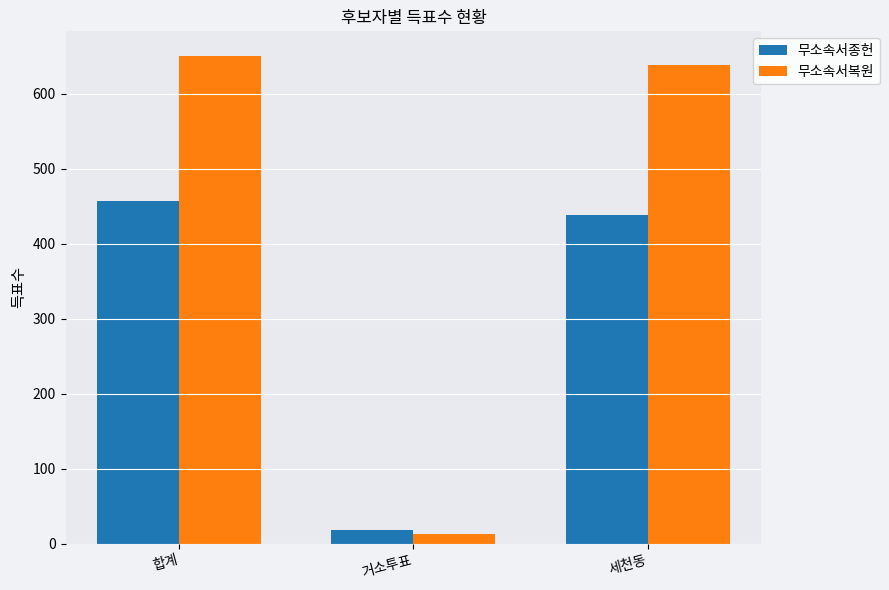

What is the difference between the 무소속서종헌 values at 세천동 and 합계?

18